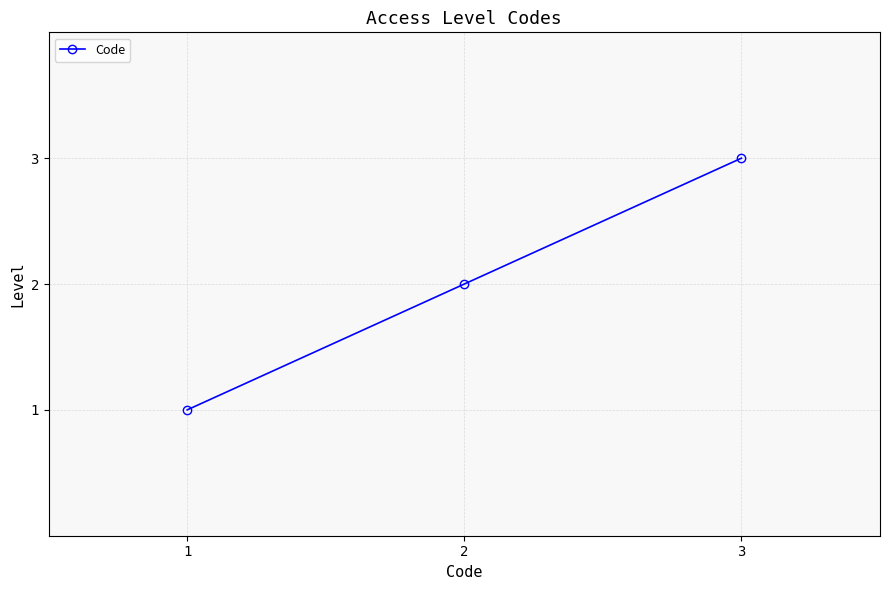

What is the change in value from 1 to 3?

+2